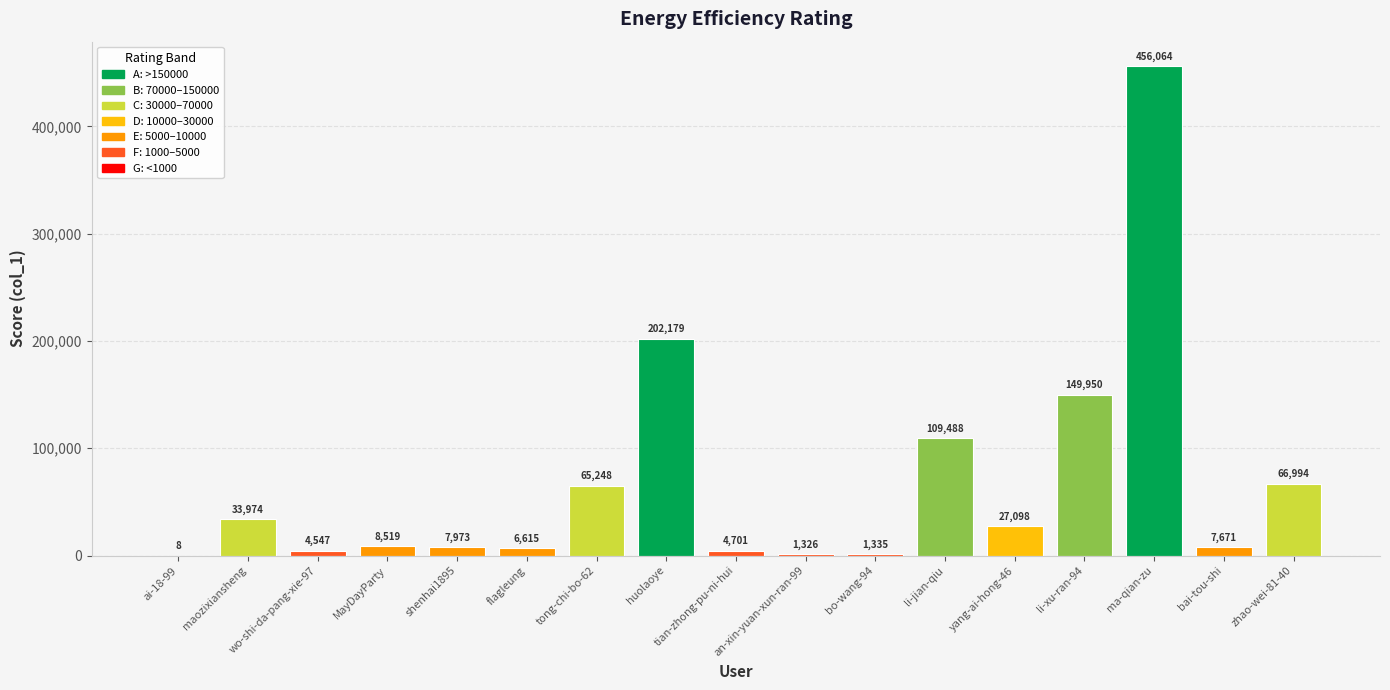

What is the approximate value at yang-ai-hong-46, to the nearest 100?

27100